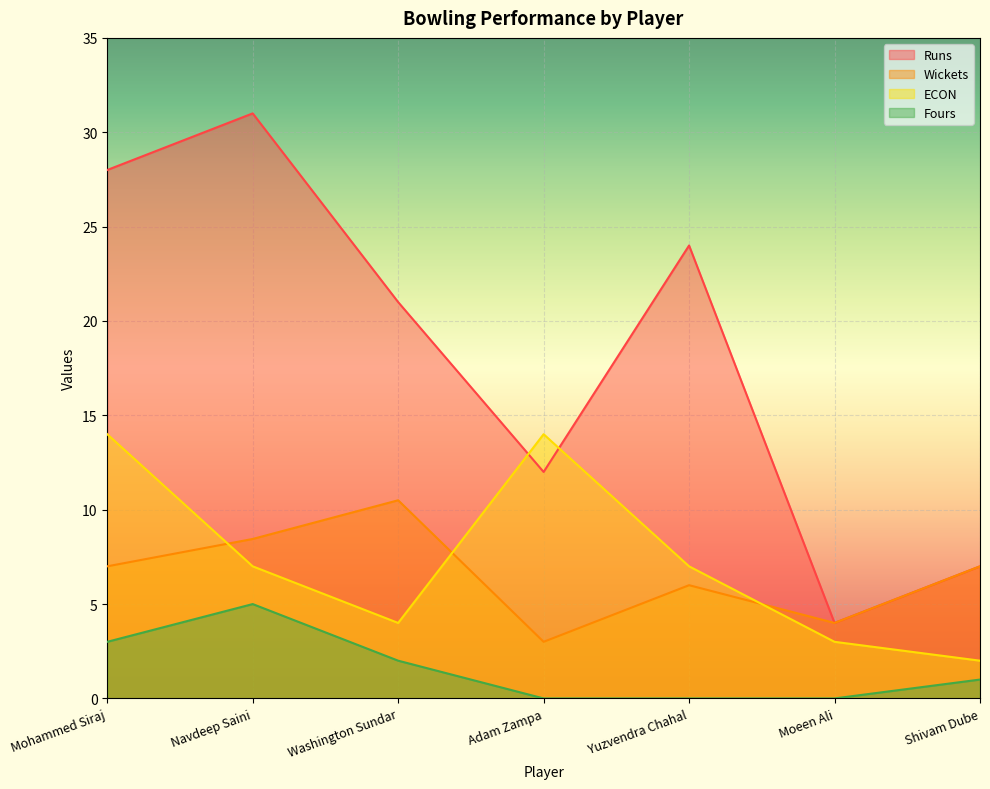

Which category has the lowest value across all series?

Adam Zampa